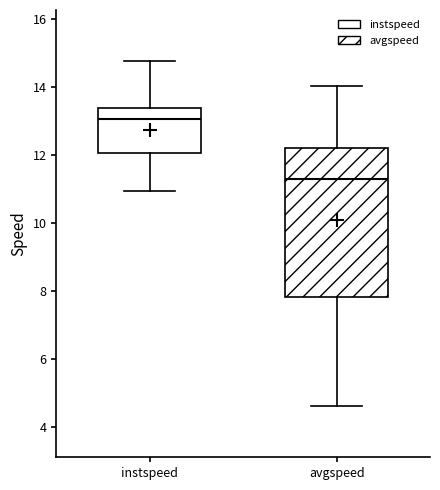

Comparing the boxes themselves (not the whiskers), which one is the tallest?

avgspeed